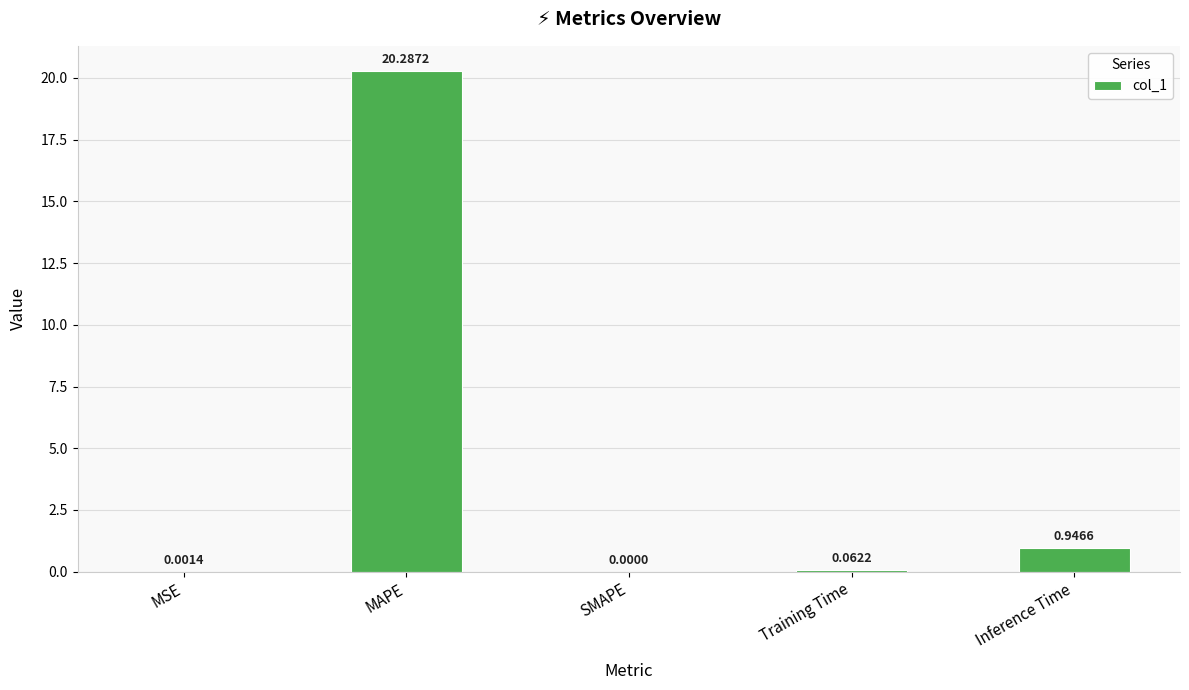

Which has a higher value, Inference Time or SMAPE?

Inference Time